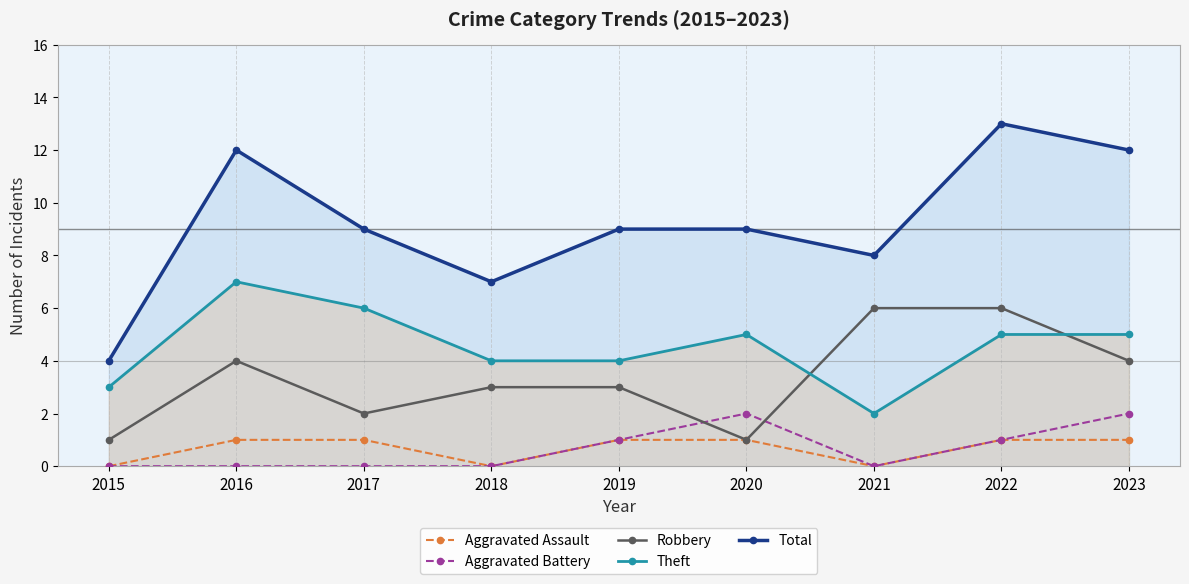

What is the average value of the Robbery series?

3